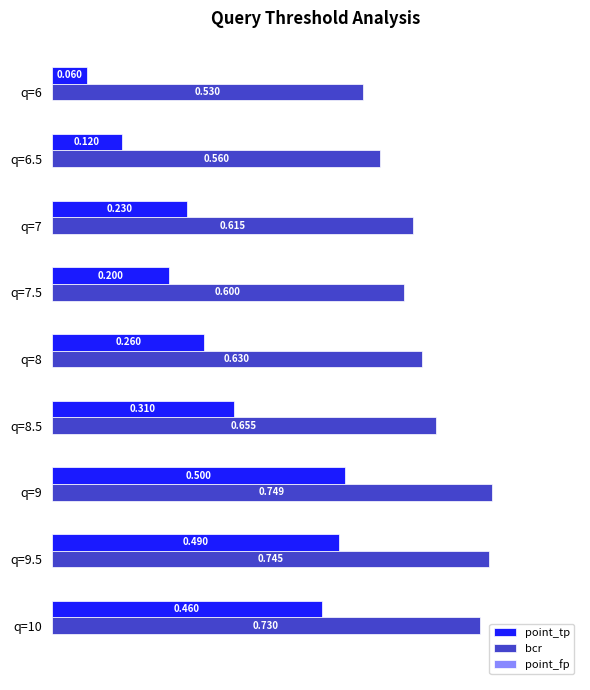

Which series has the largest total across all categories?

bcr